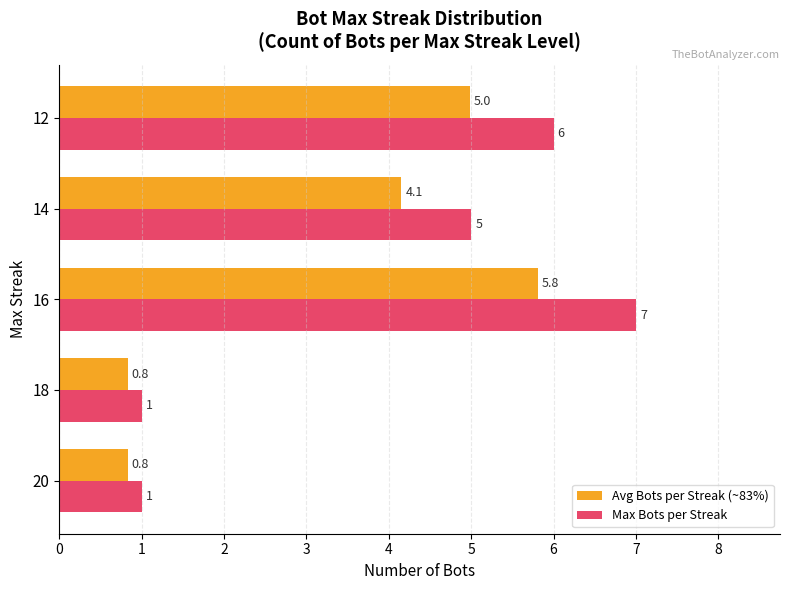

List the series in order of their peak value, lowest first.

Avg Bots per Streak (~83%), Max Bots per Streak